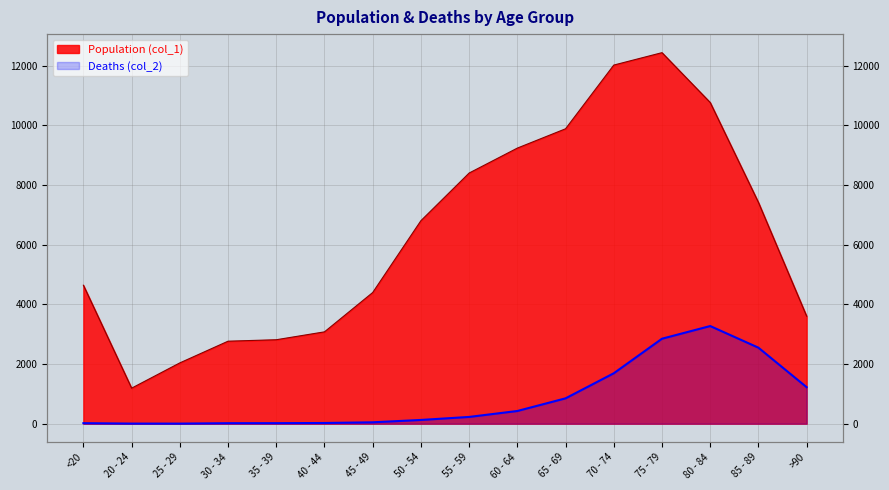

True or false: Population (col_1) has a value of 11350 at 85 - 89.

False